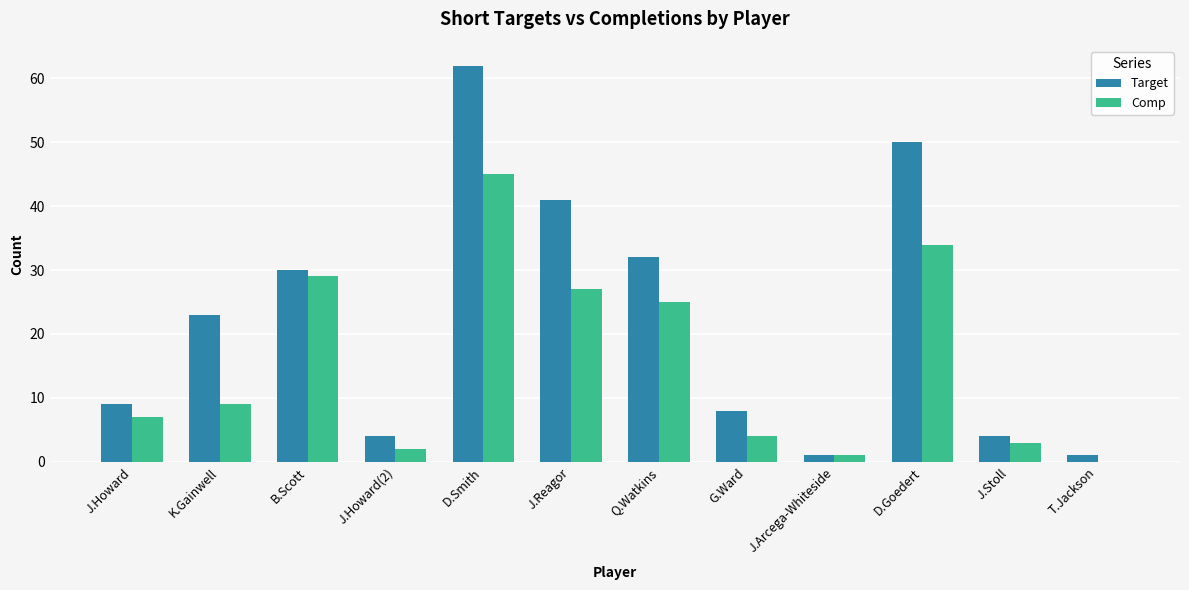

Between J.Howard and J.Reagor, which series saw the biggest shift?

Target